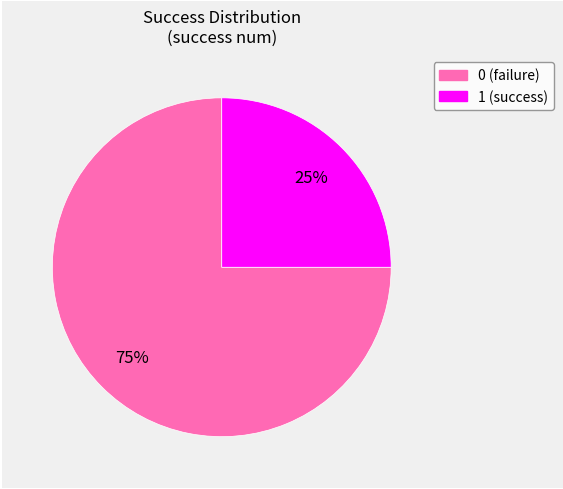

Do 1 and 0 together represent more than half of the pie?

Yes